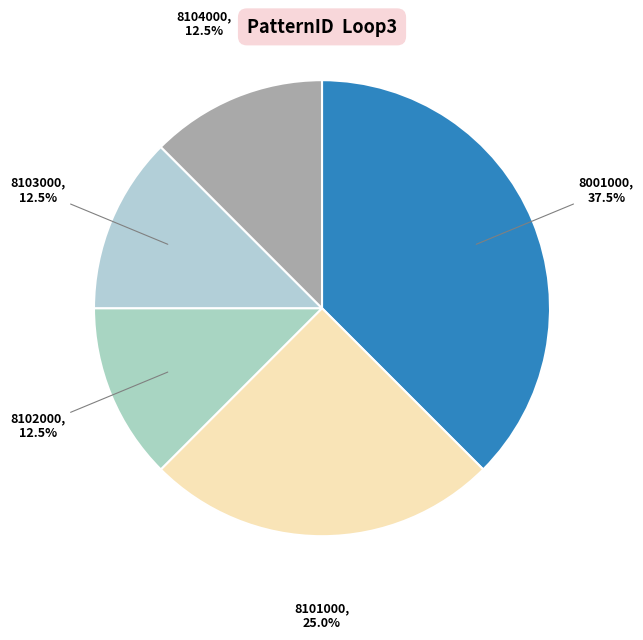

What is the ratio of the value at 8104000 to the value at 8001000?

0.3